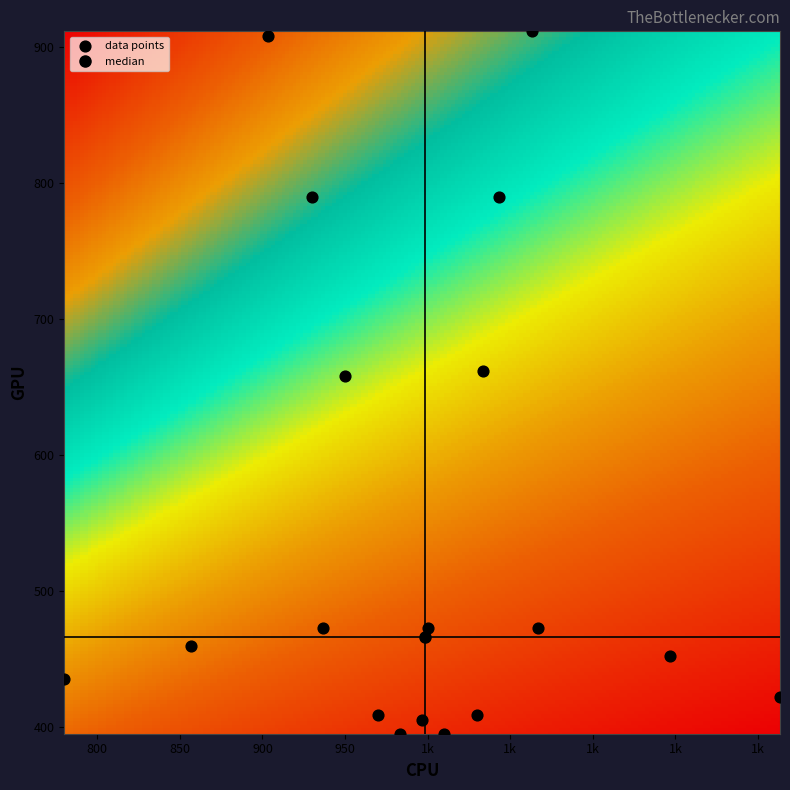

What is the range of X values (max minus min)?

433.3